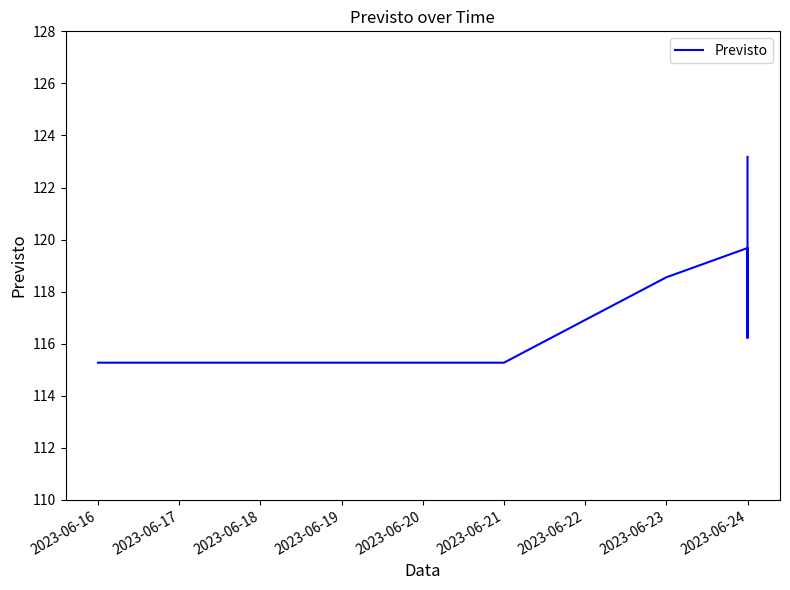

True or false: the data has more than 2 interior local peaks.

False